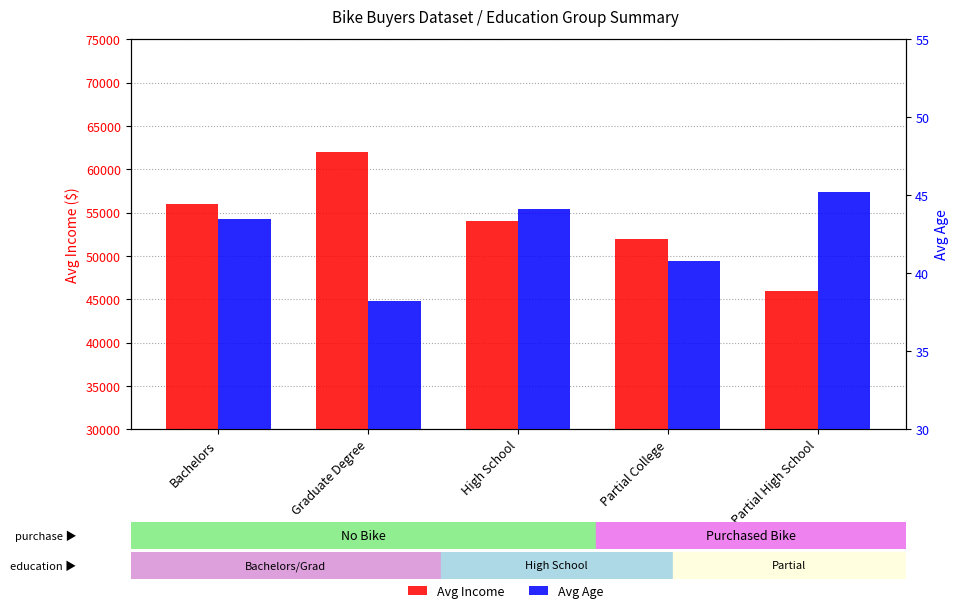

How many data points in Avg Age are less than 43?

2